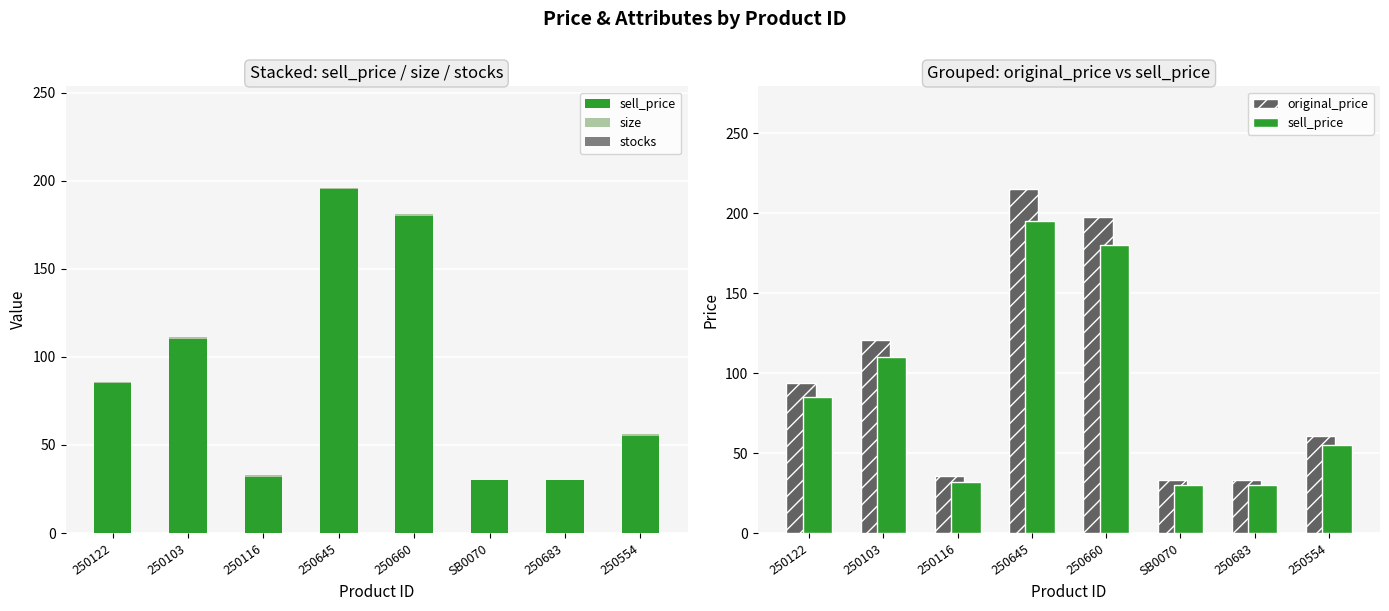

Between 250103 and 250683, which series saw the biggest shift?

original_price